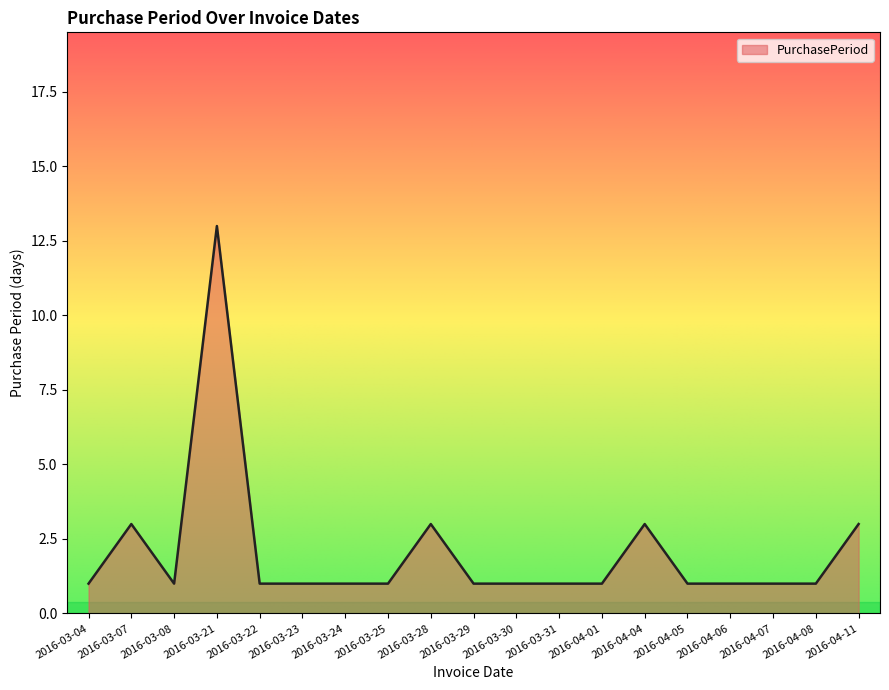

What is the sum of all values?

39